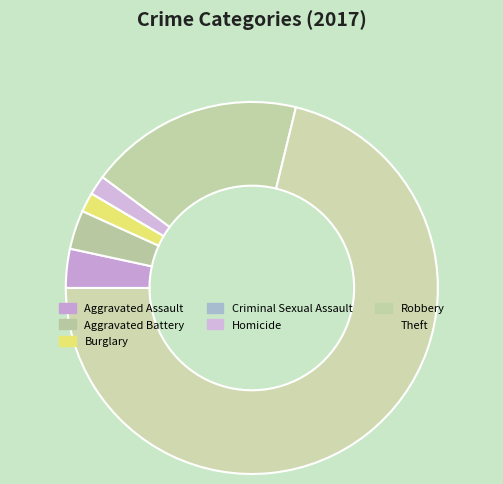

To the nearest percent, what portion does Robbery represent?

19%